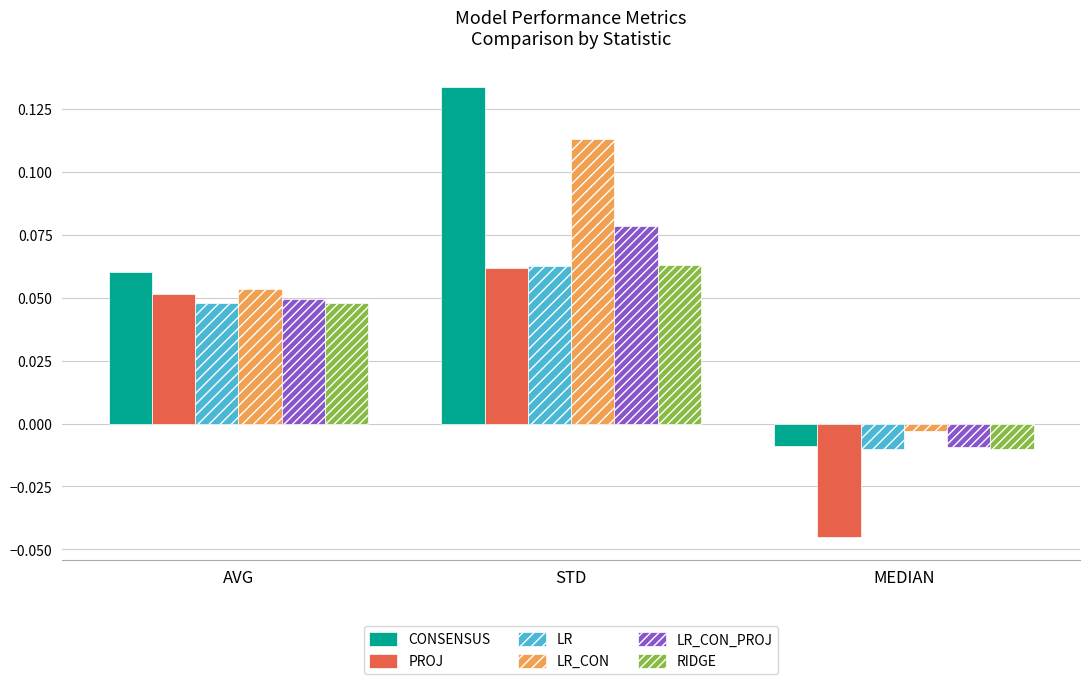

At which label does PROJ reach its peak?

STD